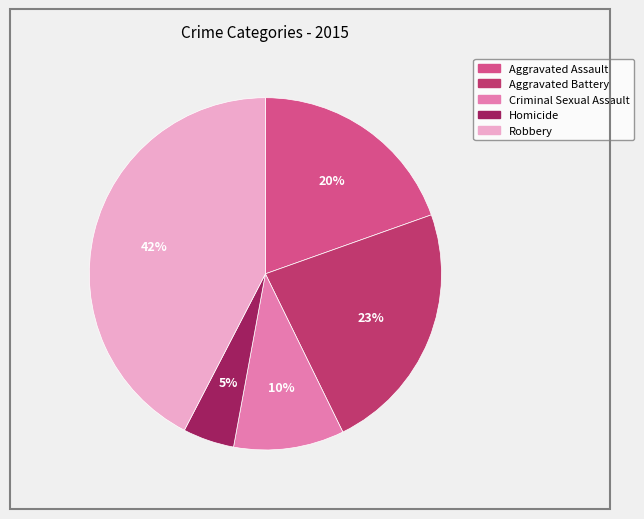

What is the smallest slice in the pie chart?

Homicide